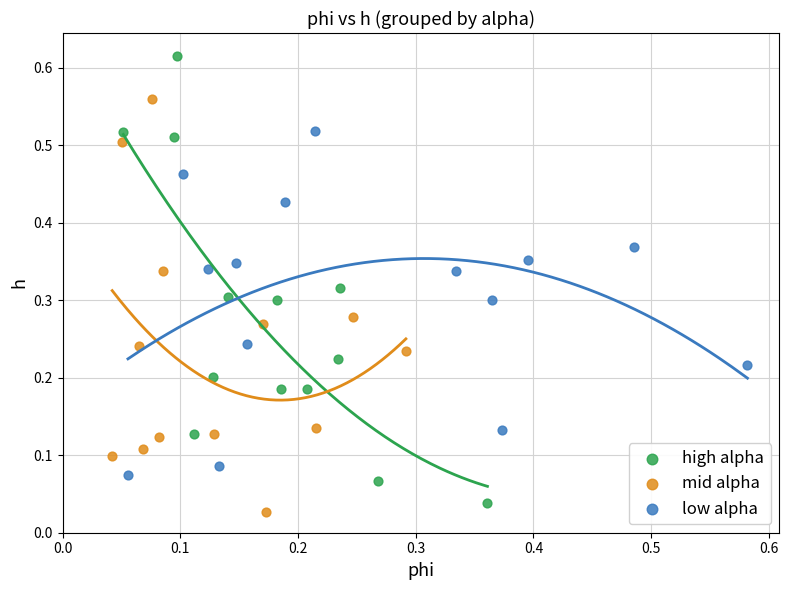

Which series contains the highest Y value?

high alpha